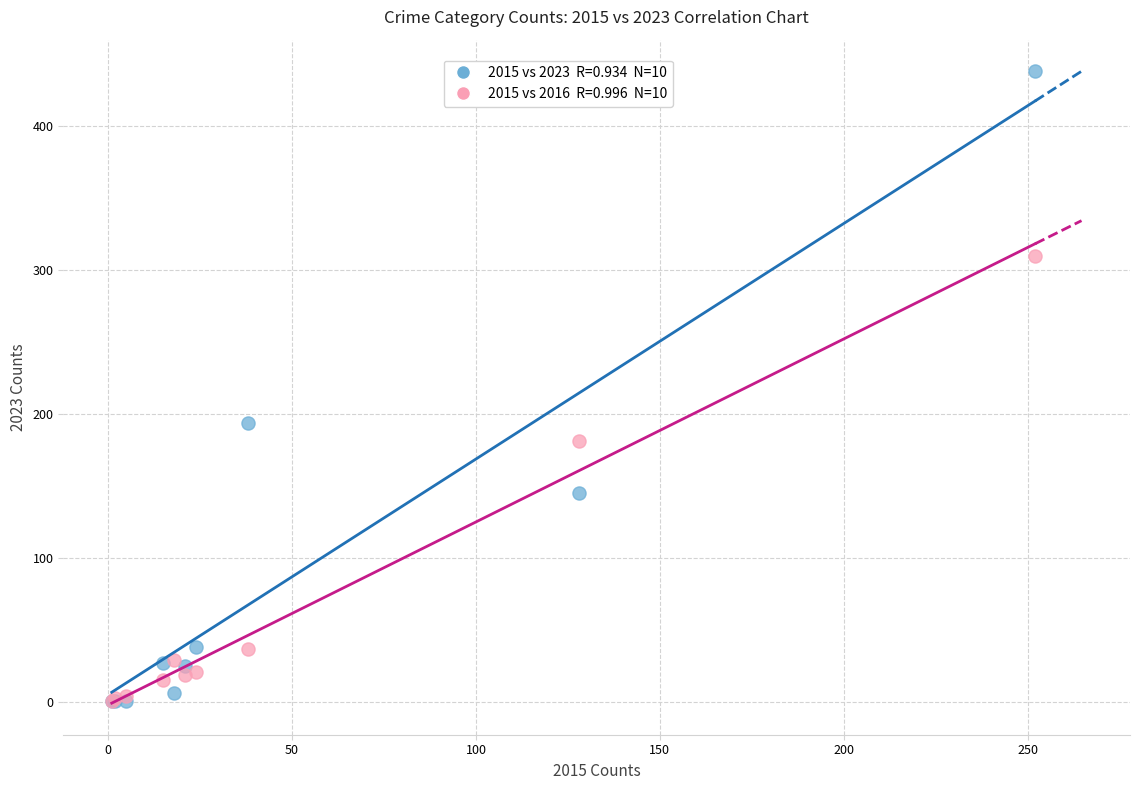

Across all series, what Y value is closest to 219?

194